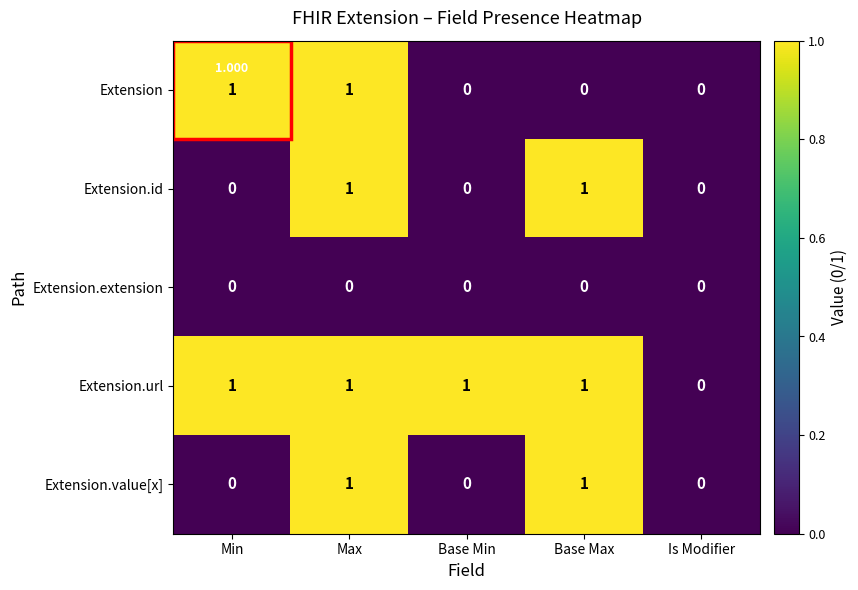

At which label is Extension.url closest to 0?

Is Modifier